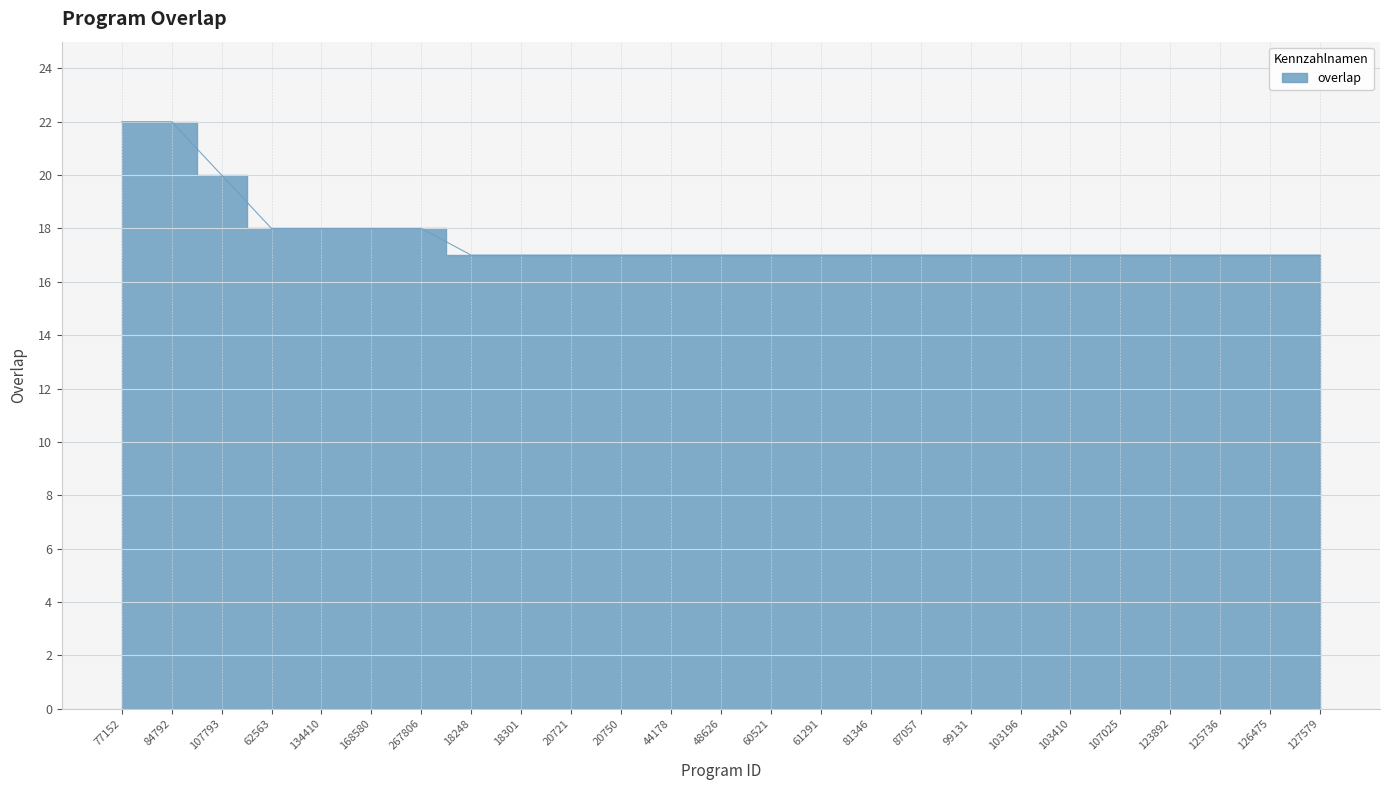

Reading right to left, list all the values displayed in this chart.

127579=17	126475=17	125736=17	123892=17	107025=17	103410=17	103196=17	99131=17	87057=17	81346=17	61291=17	60521=17	48626=17	44178=17	20750=17	20721=17	18301=17	18248=17	267806=18	168580=18	134410=18	62563=18	107793=20	84792=22	77152=22